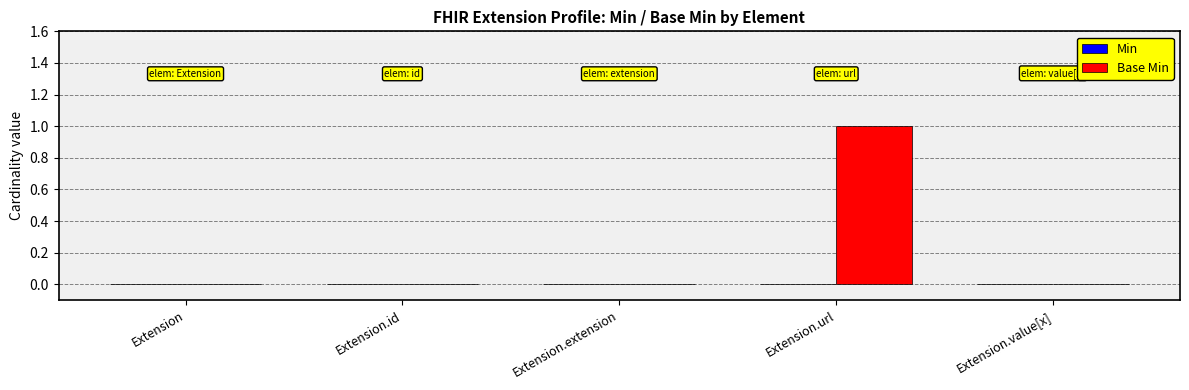

Which category has the highest value across all series?

Extension.url